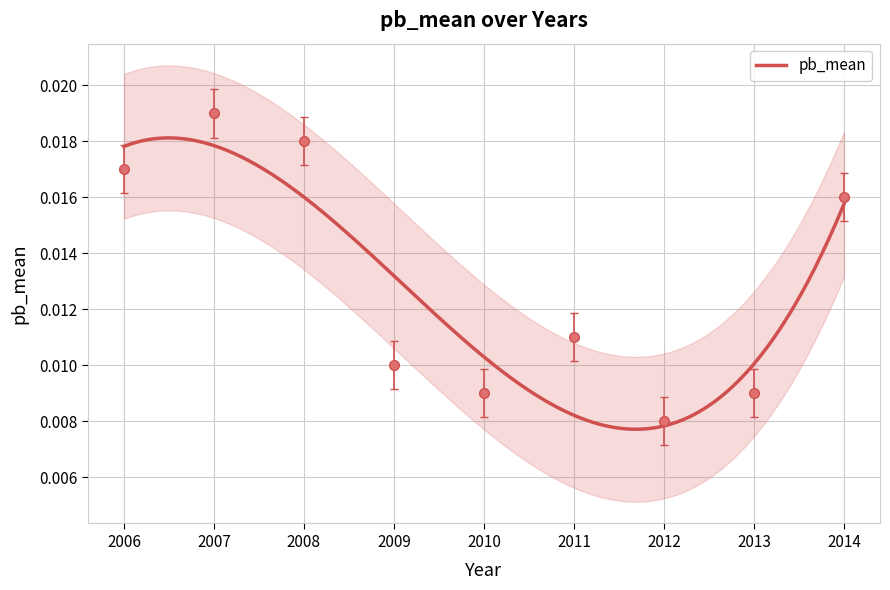

List the labels in order of value, largest first.

2007, 2008, 2006, 2014, 2011, 2009, 2010, 2013, 2012